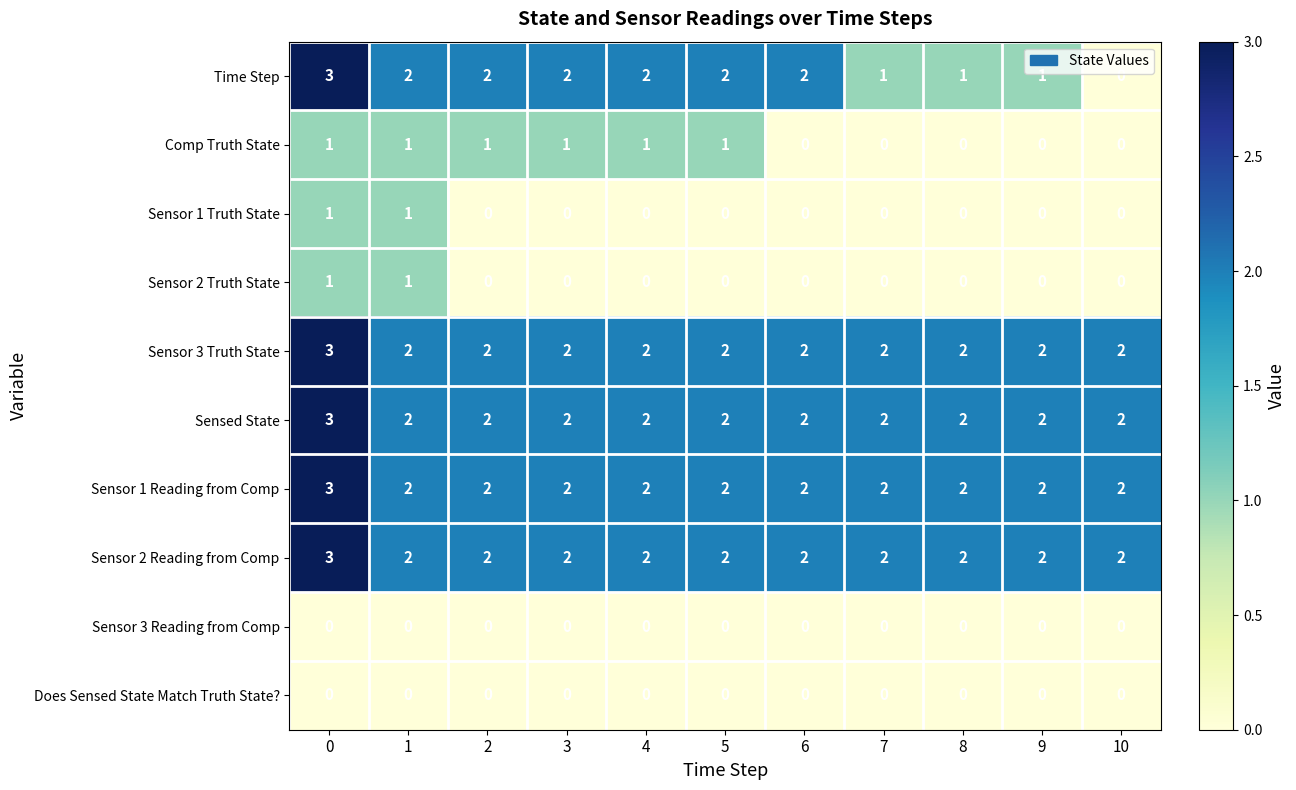

Is the value of Sensor 1 Reading from Comp at 5 greater than the value of Sensor 2 Truth State at 7?

Yes